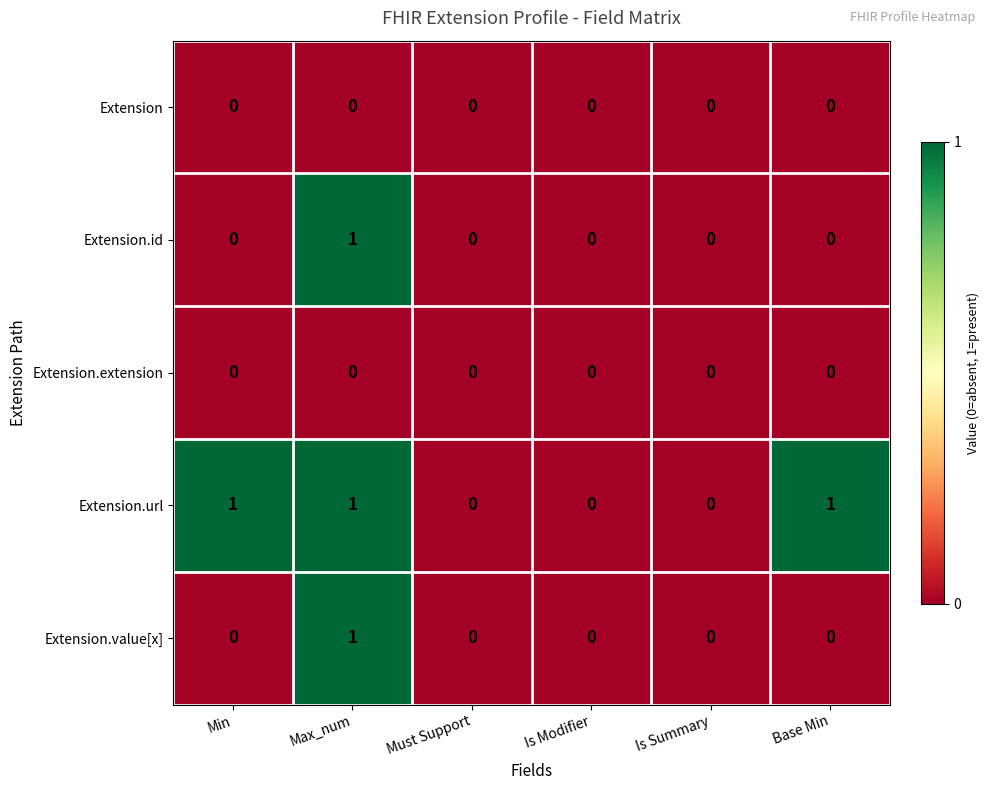

What is the maximum value shown in the chart?

1